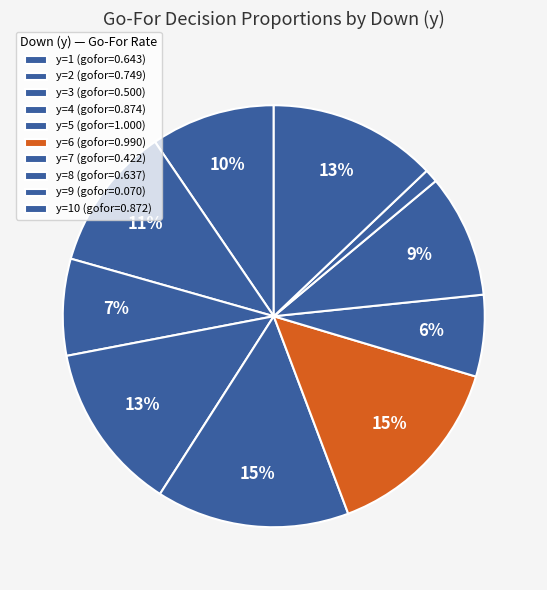

How many segments does this pie chart have?

10